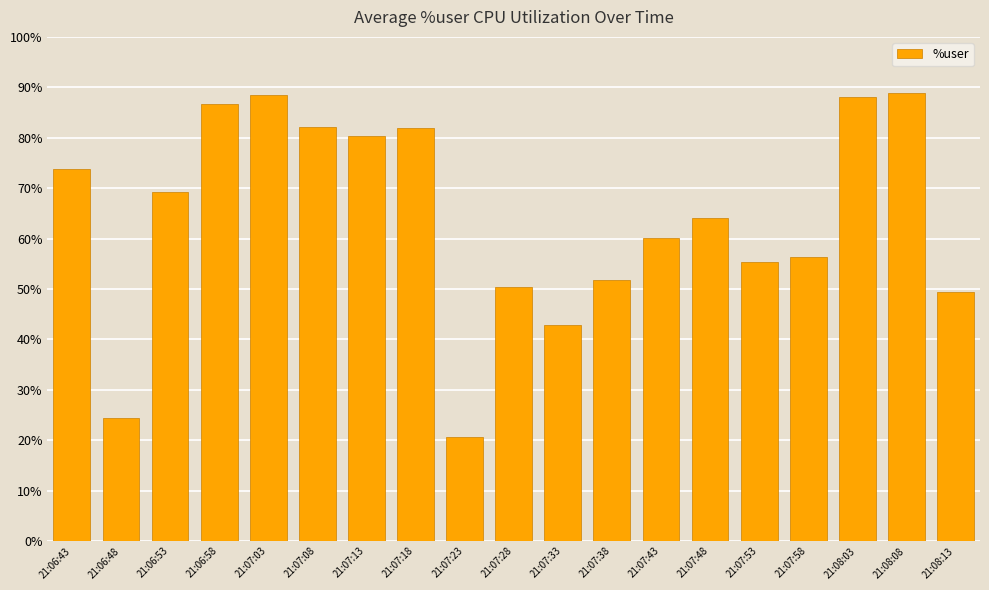

Which label corresponds to the smallest value in the chart?

21:07:23